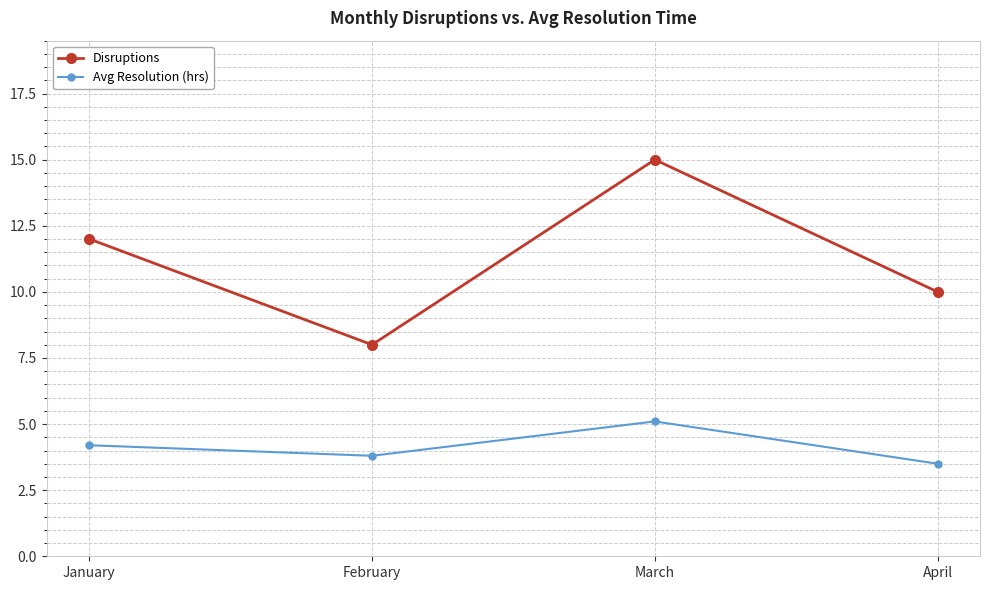

Read the Disruptions value at January.

12.0